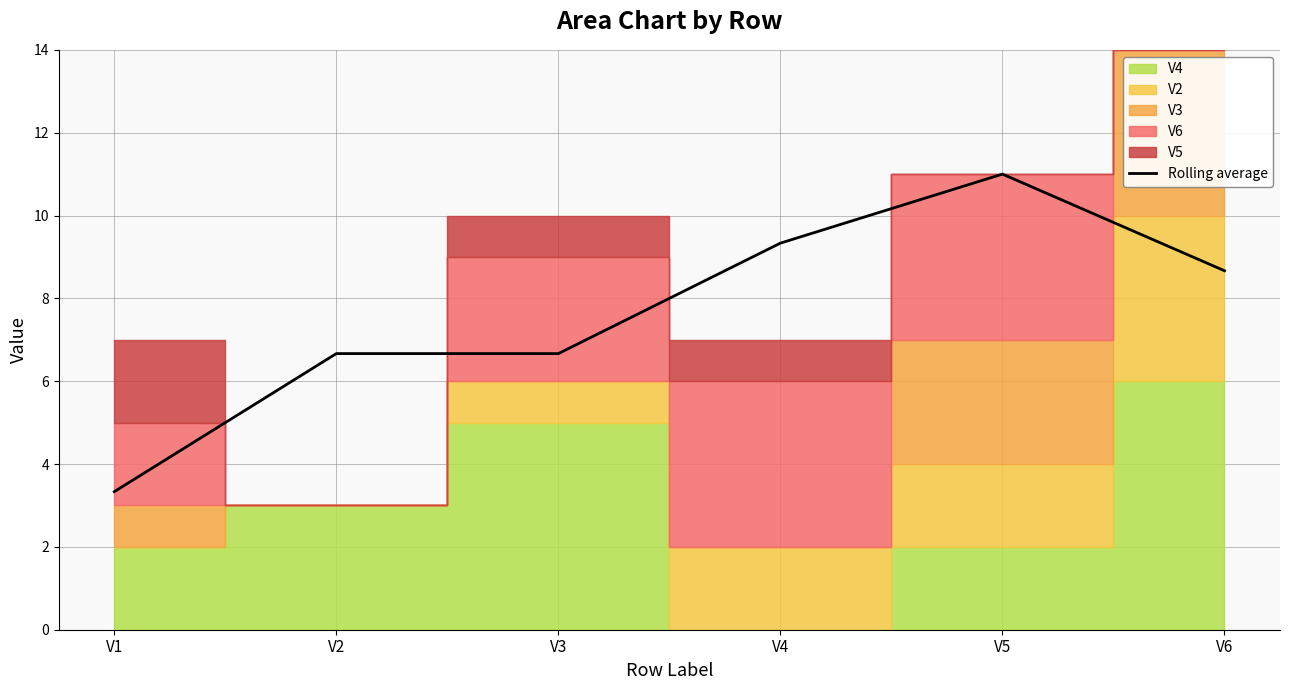

List the labels in order of value, largest first.

V5, V4, V6, V2, V3, V1